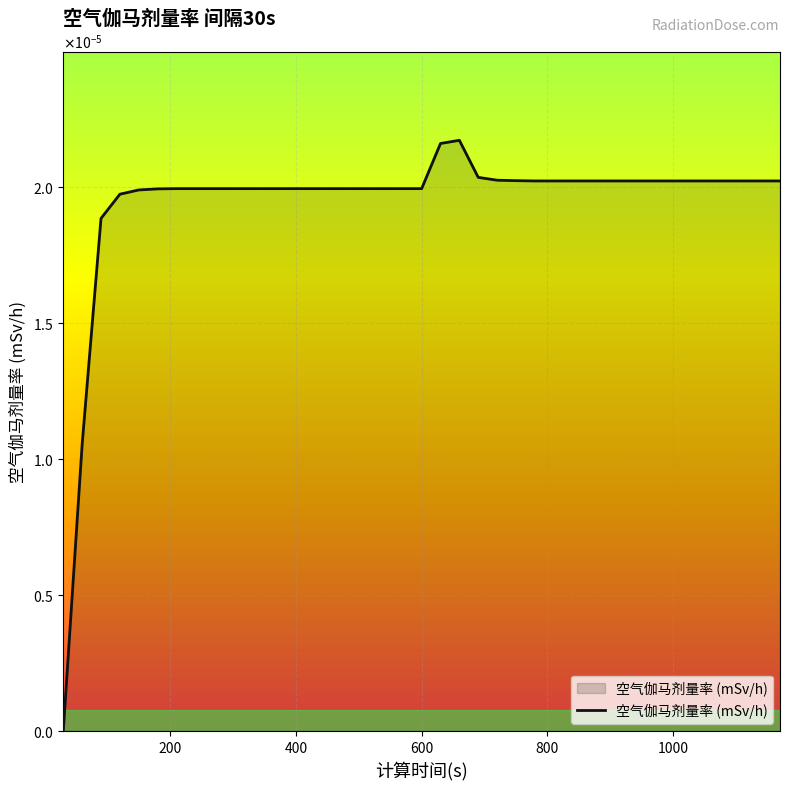

How many interior local peaks (higher than both neighbors) does the data have?

1